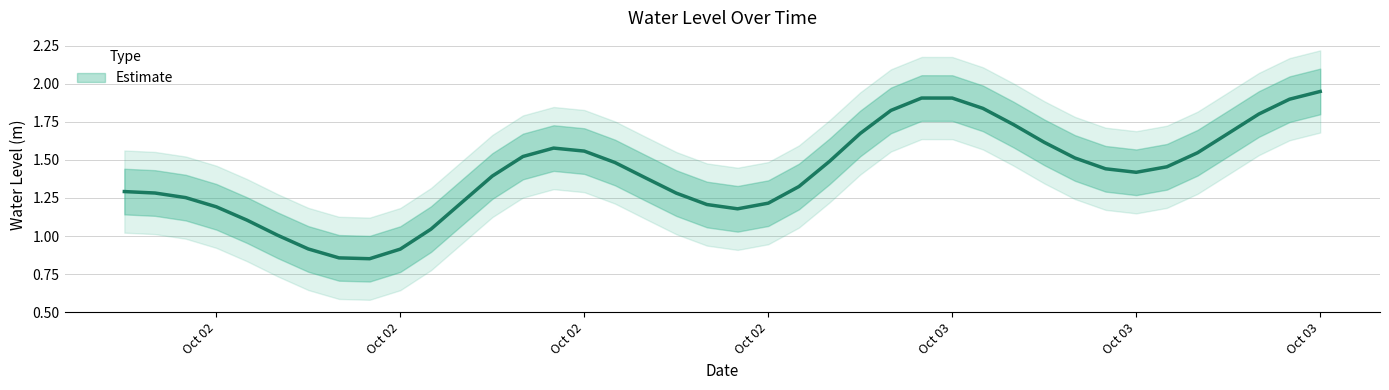

What value does the data have at 2023-10-03 07:00:00?

1.5